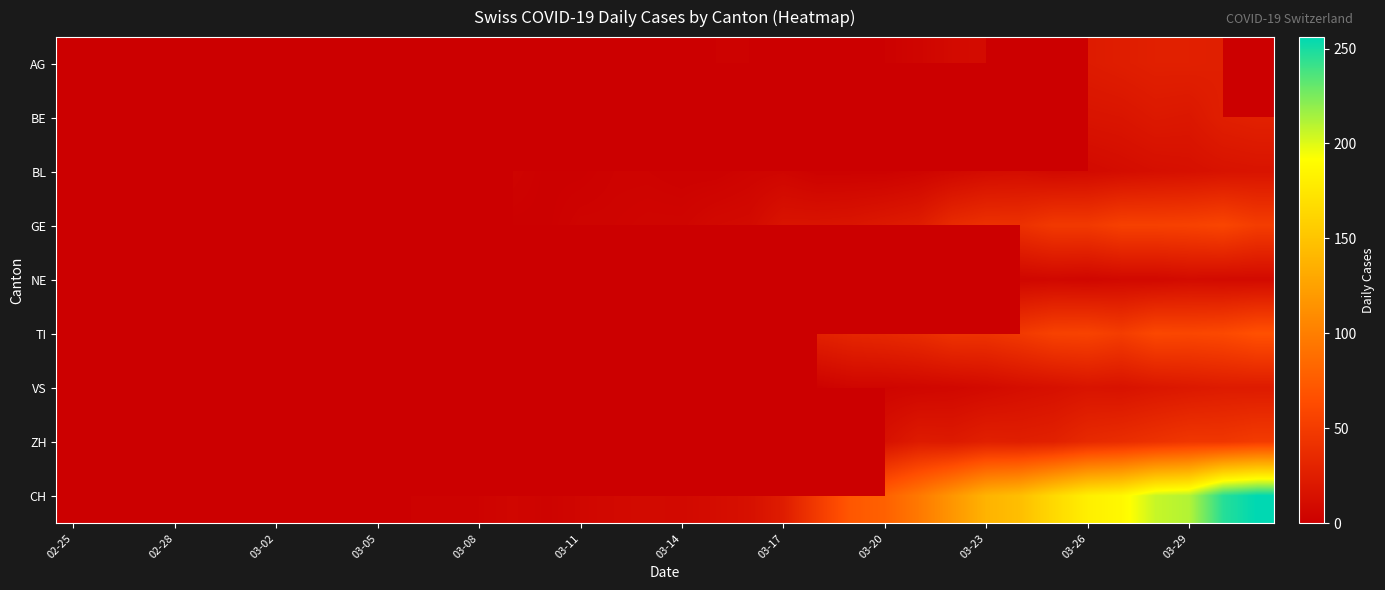

What is the total value across all series at 03-29?

463.0